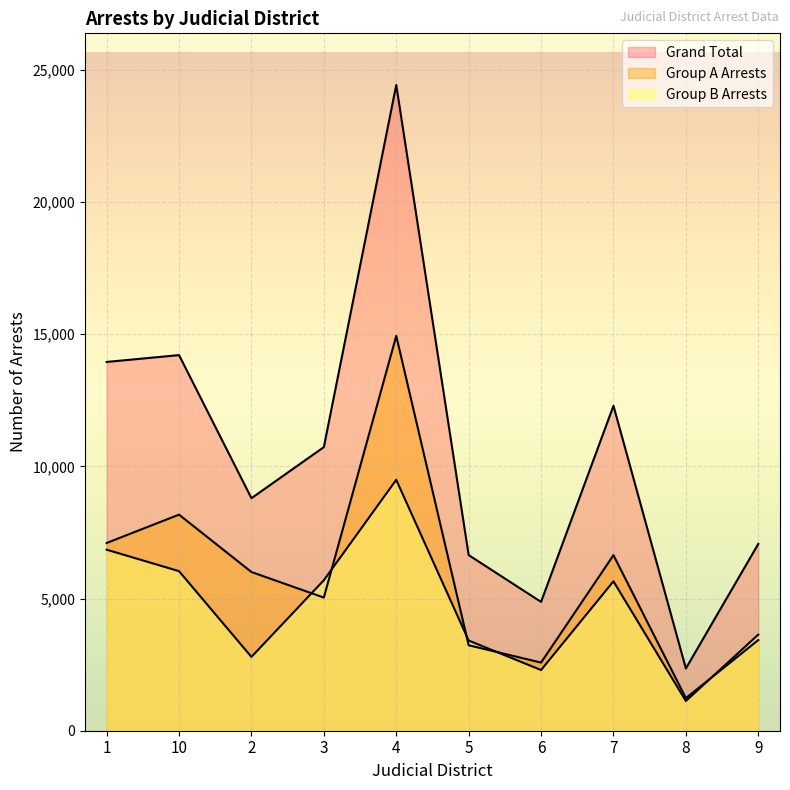

How many interior local valleys does the Group B Arrests series have?

3